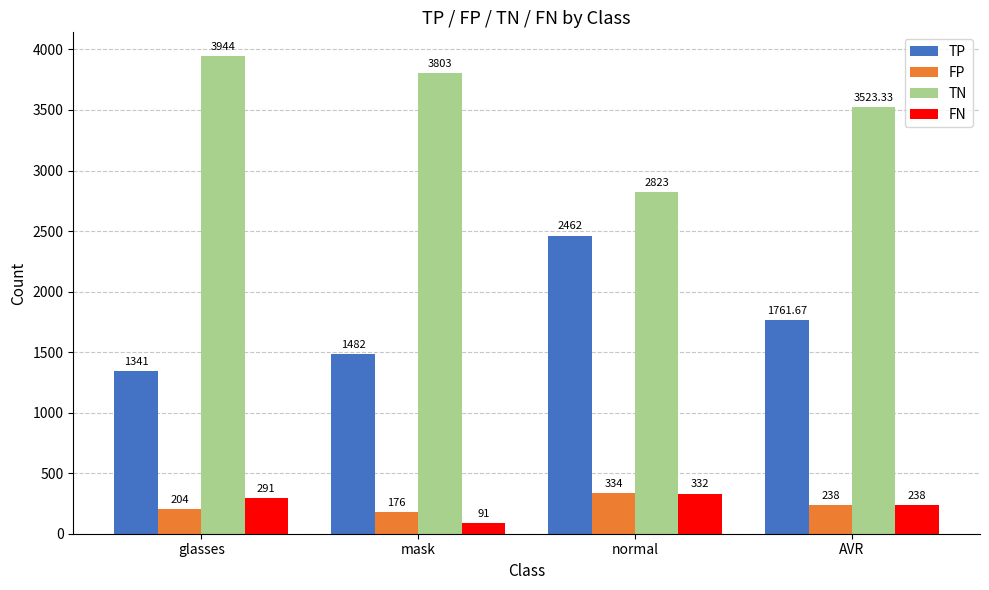

Reading left to right, extract all data points from this chart.

TP: glasses=1341.0	mask=1482.0	normal=2462.0	AVR=1761.7
FP: glasses=204.0	mask=176.0	normal=334.0	AVR=238.0
TN: glasses=3944.0	mask=3803.0	normal=2823.0	AVR=3523.3
FN: glasses=291.0	mask=91.0	normal=332.0	AVR=238.0